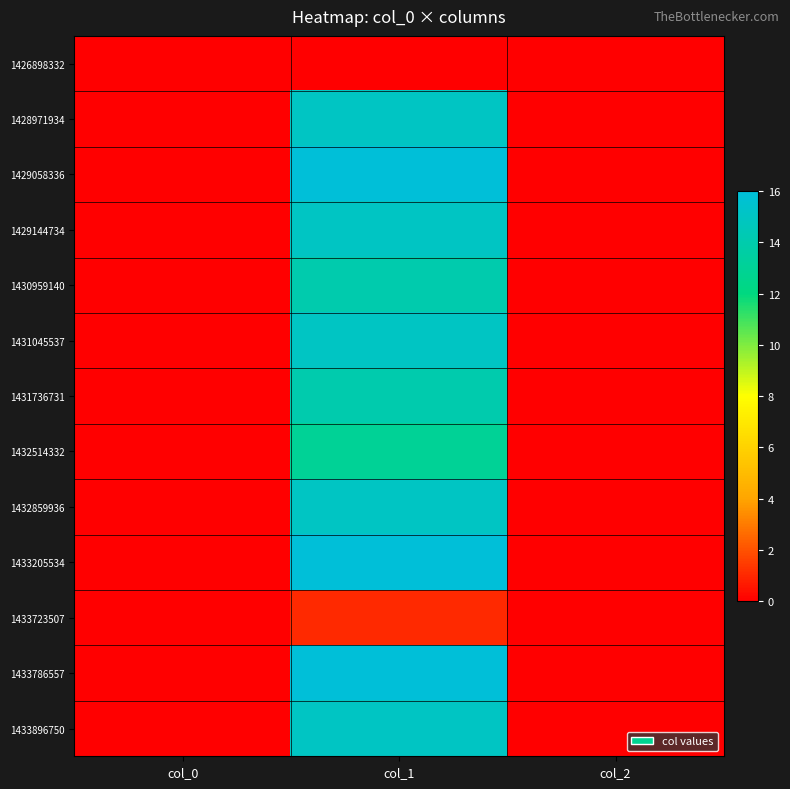

Between col_2 and col_0, which is larger?

col_2